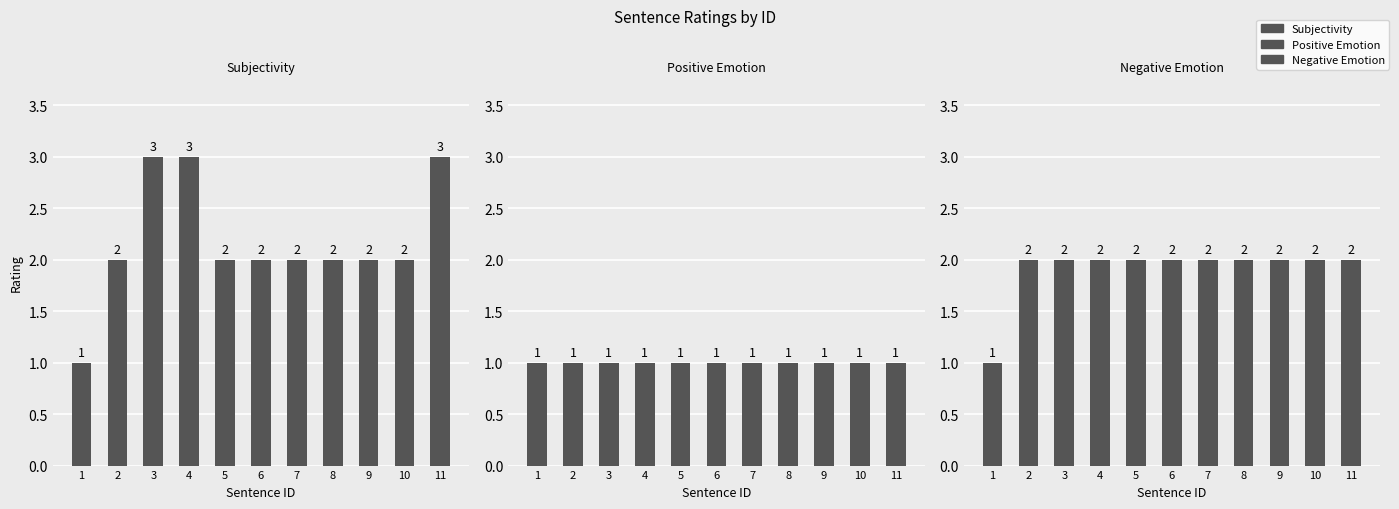

Is the value of Positive Emotion at 1 greater than the value of Negative Emotion at 1?

No